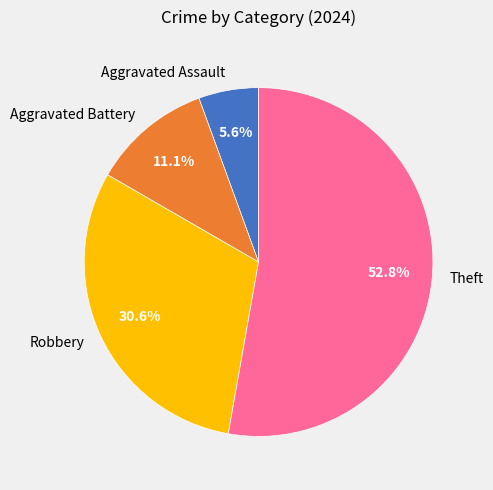

To the nearest percent, what is the difference between the largest and smallest slice percentages?

47%